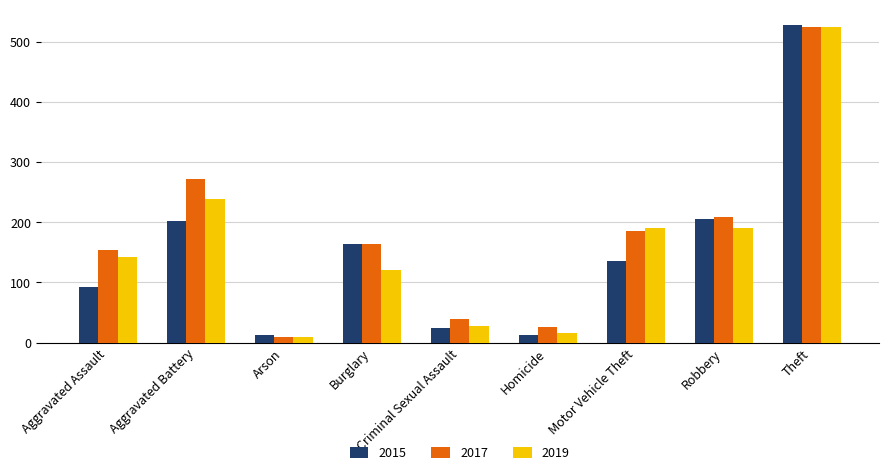

What are all the series names shown in the legend?

2015, 2017, 2019